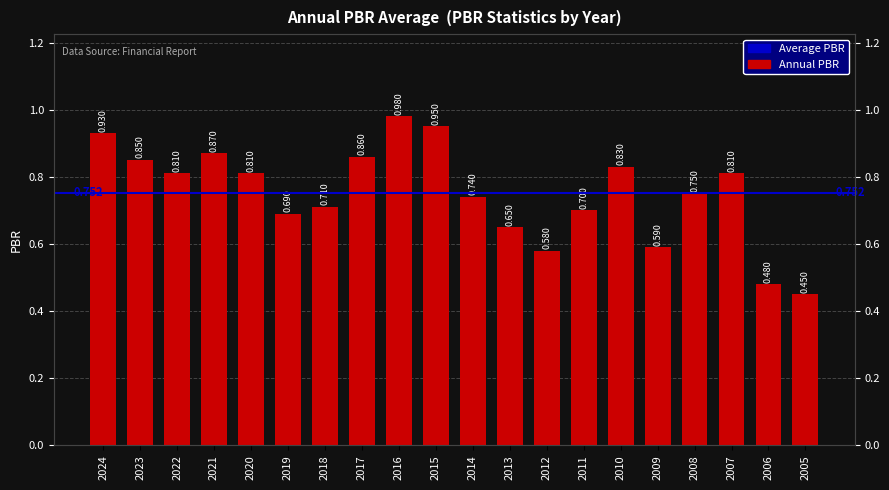

Reading left to right, extract all data points from this chart.

2024=0.9	2023=0.8	2022=0.8	2021=0.9	2020=0.8	2019=0.7	2018=0.7	2017=0.9	2016=1.0	2015=0.9	2014=0.7	2013=0.7	2012=0.6	2011=0.7	2010=0.8	2009=0.6	2008=0.8	2007=0.8	2006=0.5	2005=0.5